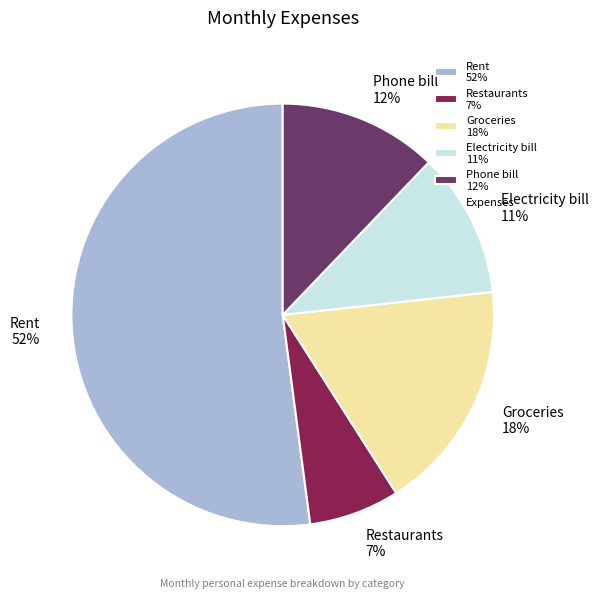

Rank the categories by value from highest to lowest.

Rent, Groceries, Phone bill, Electricity bill, Restaurants